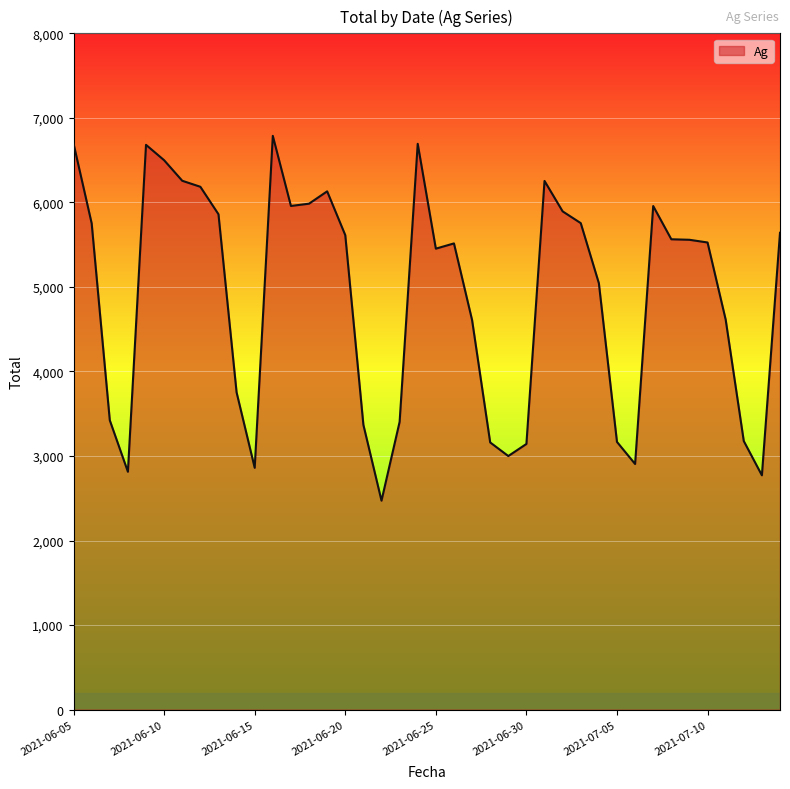

What is the difference between the maximum and minimum values?

4315